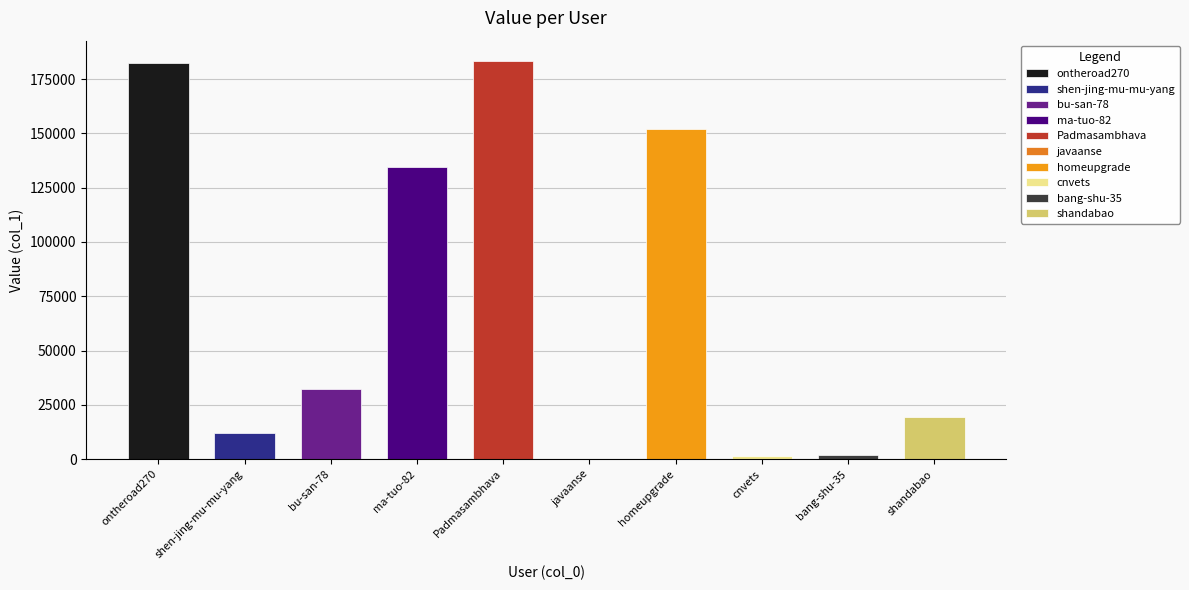

Which label corresponds to the largest value in the chart?

Padmasambhava